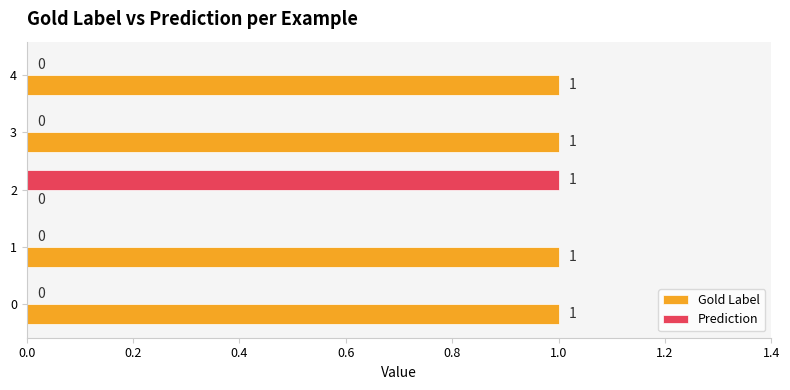

What are all the series names shown in the legend?

Gold Label, Prediction